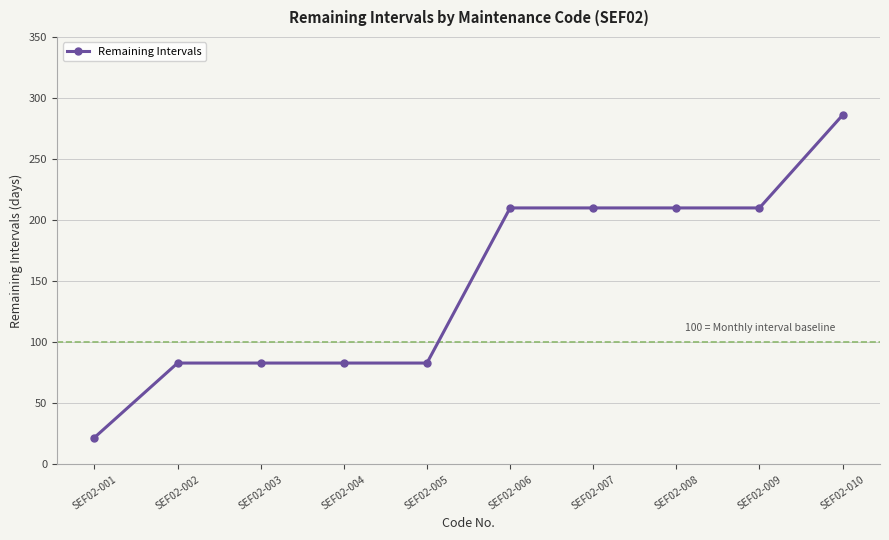

What is the greatest value displayed?

286